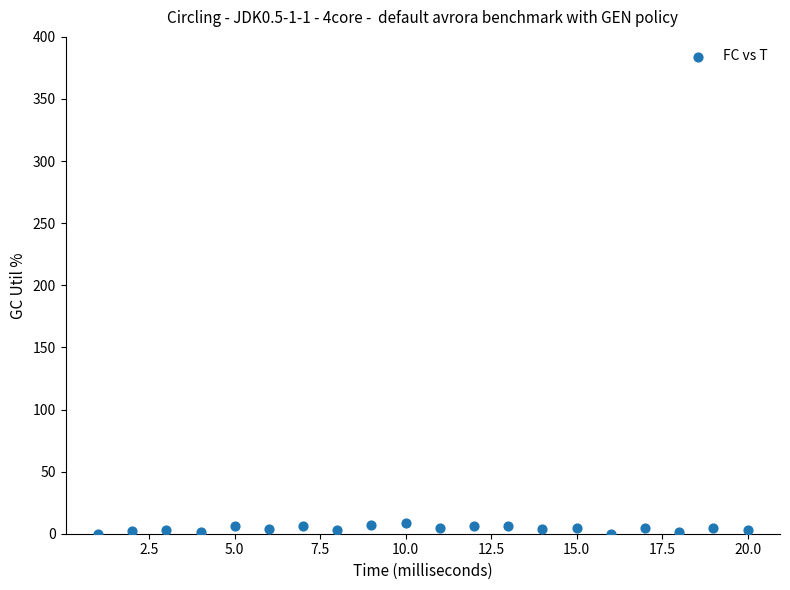

What is the range of X values (max minus min)?

19